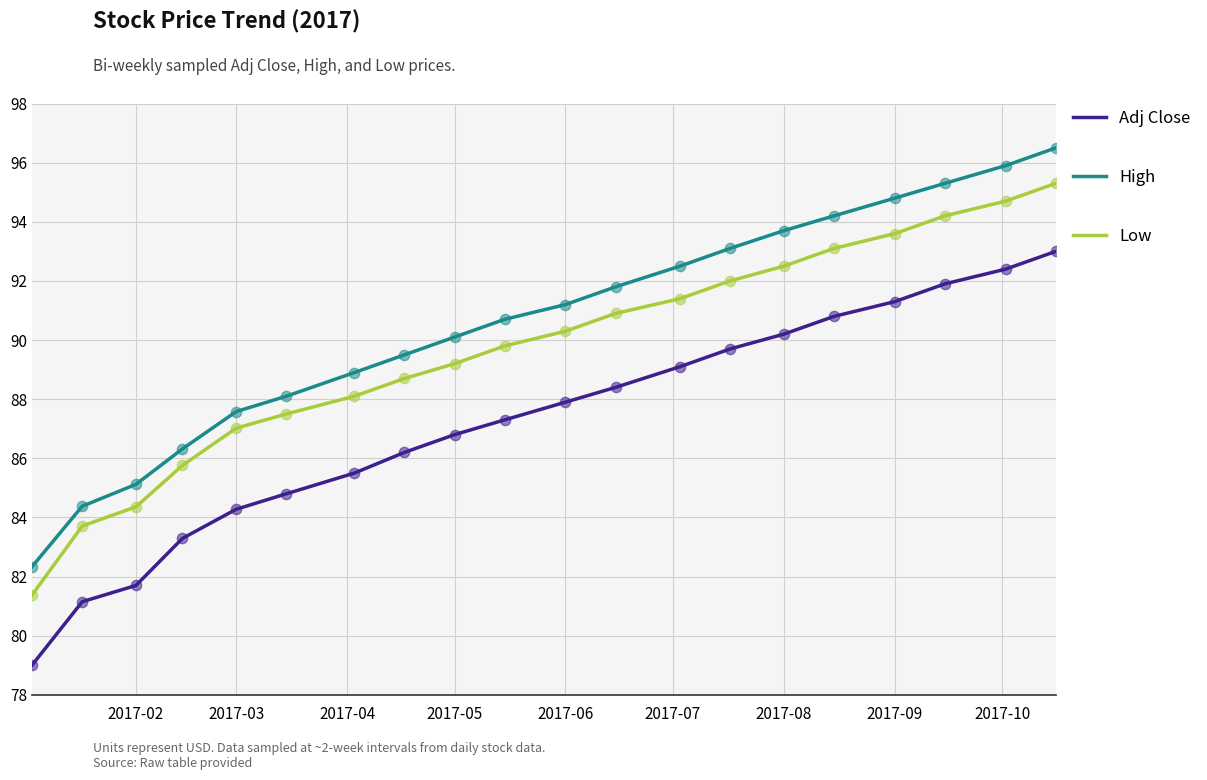

Which series has the largest total across all categories?

High